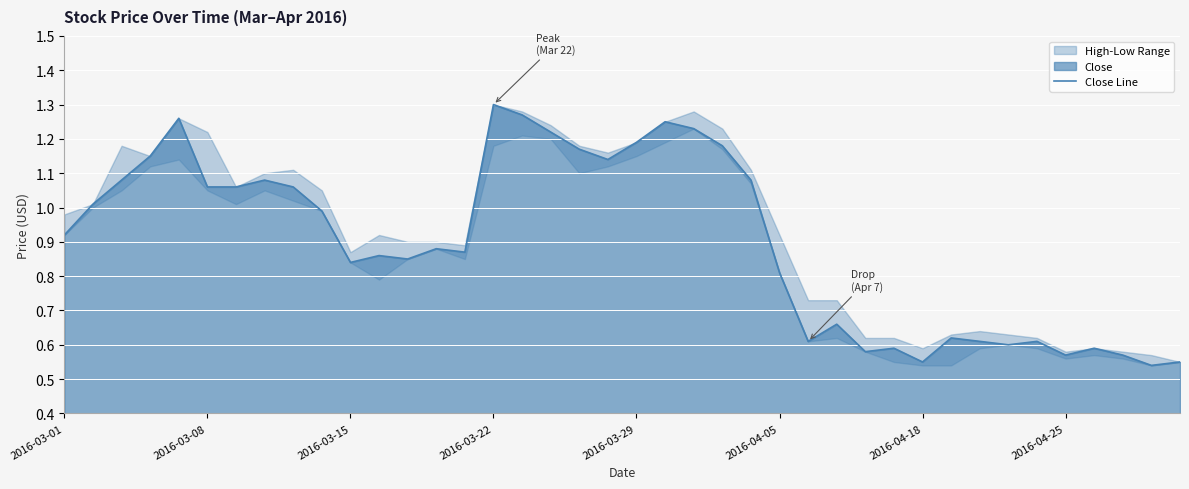

What is the value of the 20th point from the left?

1.1